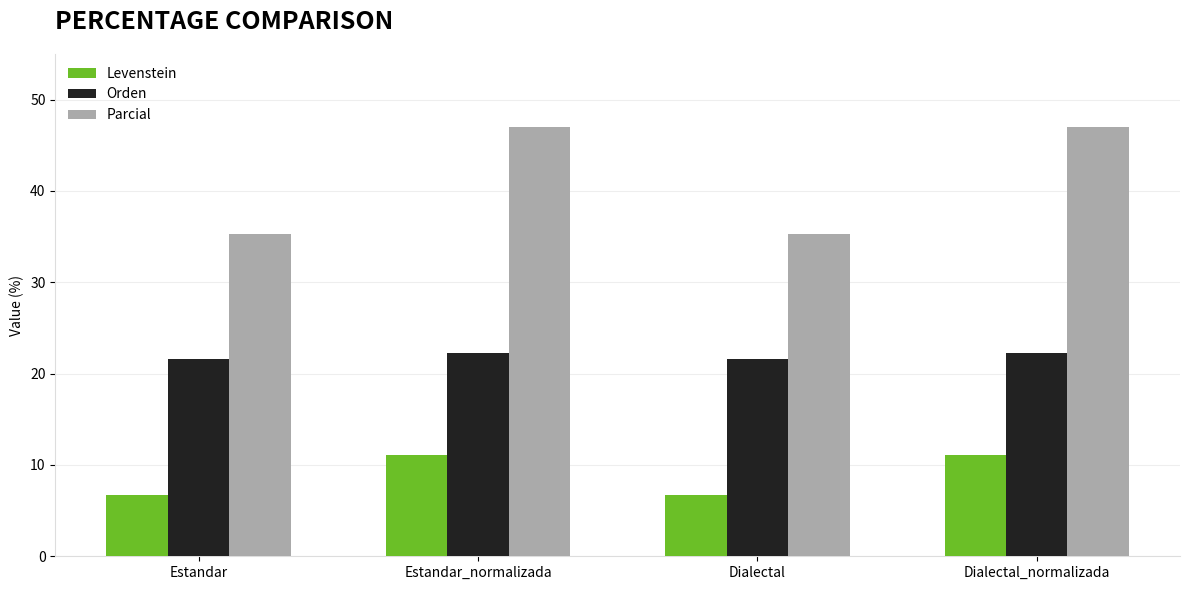

Reading left to right, transcribe all the data shown in this chart.

Levenstein: Estandar=6.7	Estandar_normalizada=11.1	Dialectal=6.7	Dialectal_normalizada=11.1
Orden: Estandar=21.6	Estandar_normalizada=22.2	Dialectal=21.6	Dialectal_normalizada=22.2
Parcial: Estandar=35.3	Estandar_normalizada=47.1	Dialectal=35.3	Dialectal_normalizada=47.1